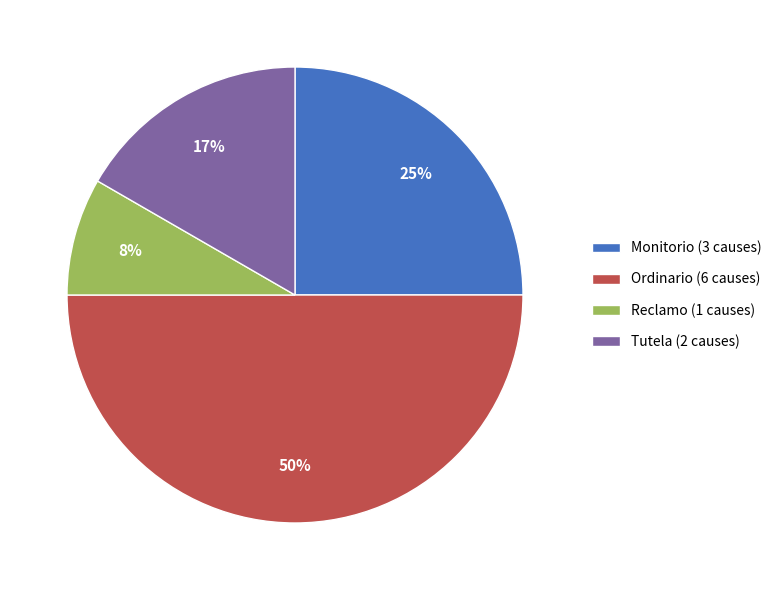

Is it true that Monitorio is 25% of the pie?

True